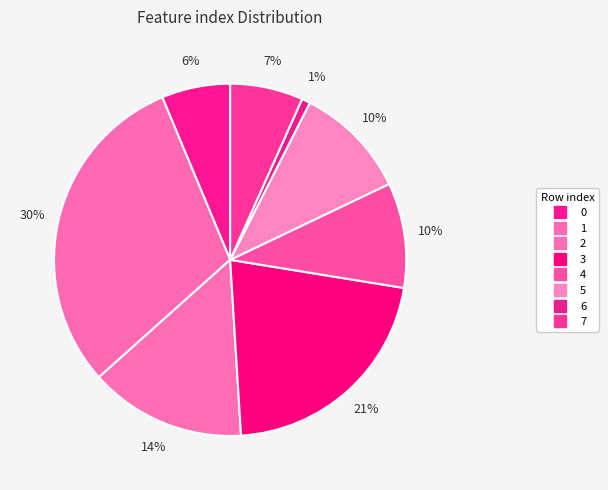

Count the number of slices in the pie.

8